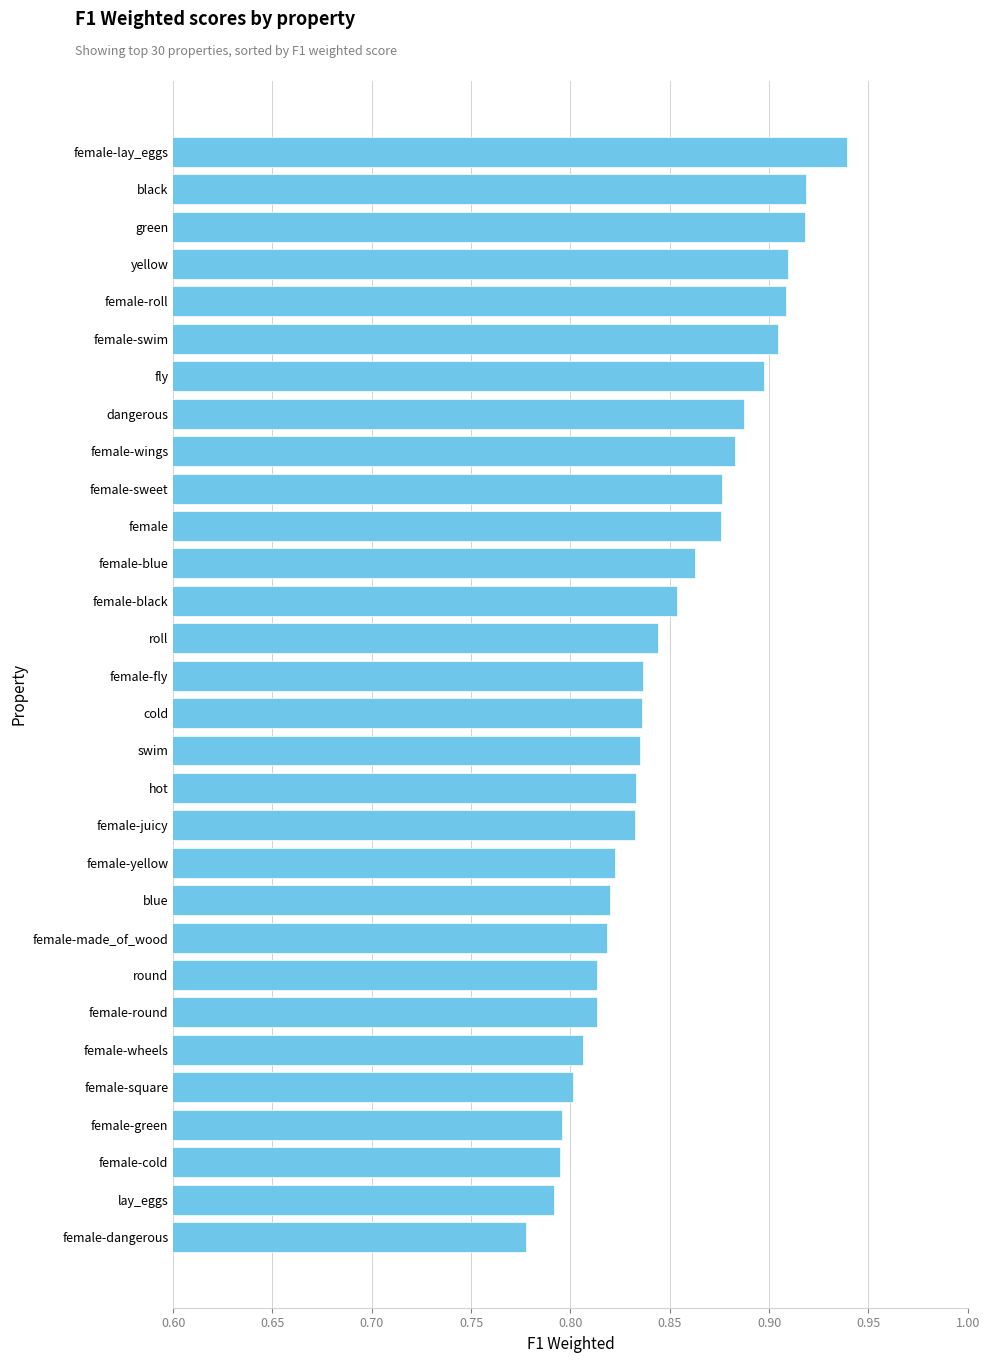

Where is the data nearest to the value 0?

female-dangerous